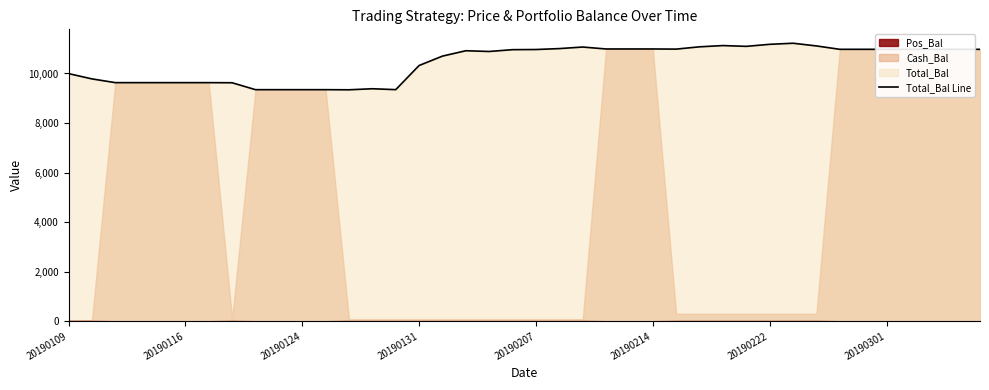

What is the maximum value for Total_Bal Line?

11221.1